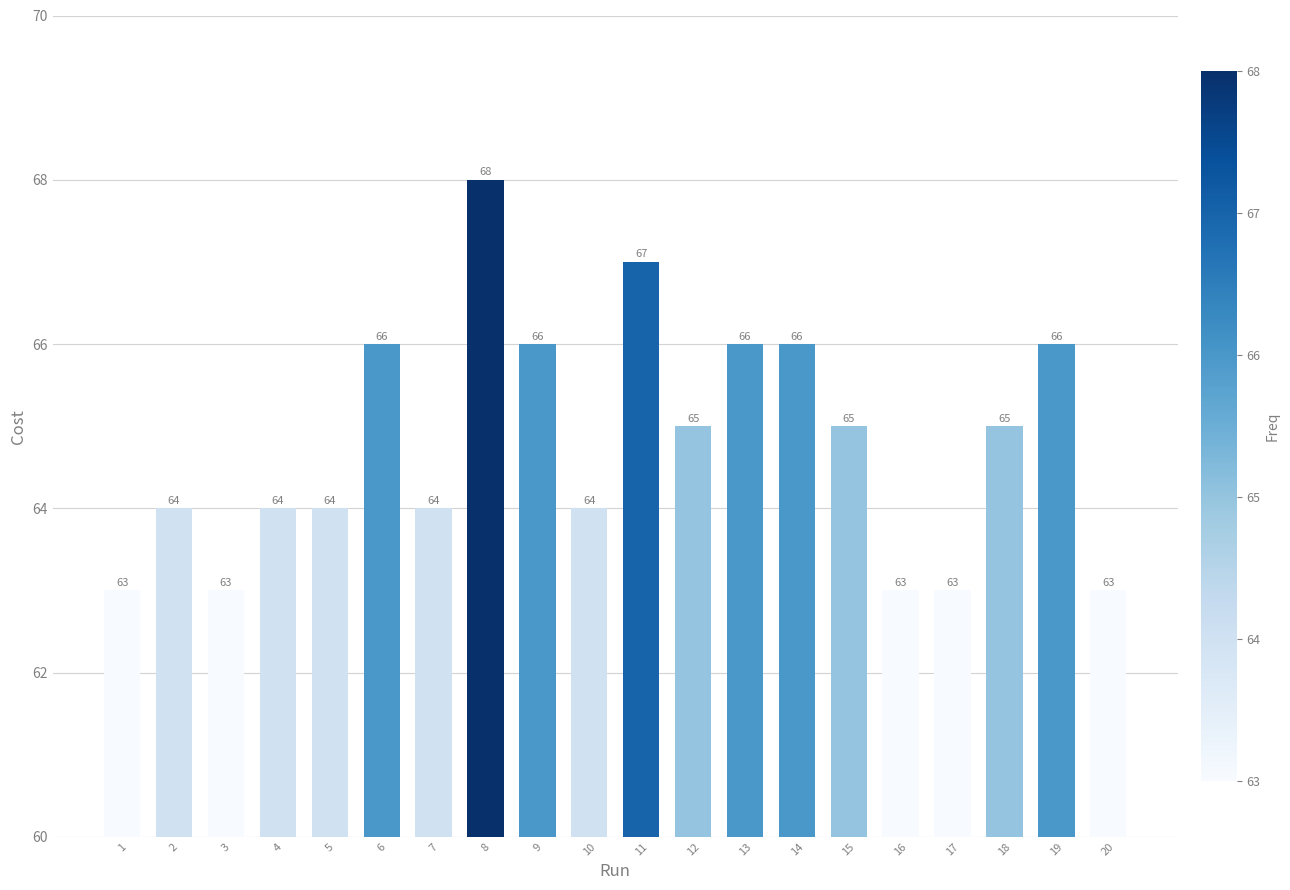

What is the change in value from 5 to 18?

+1